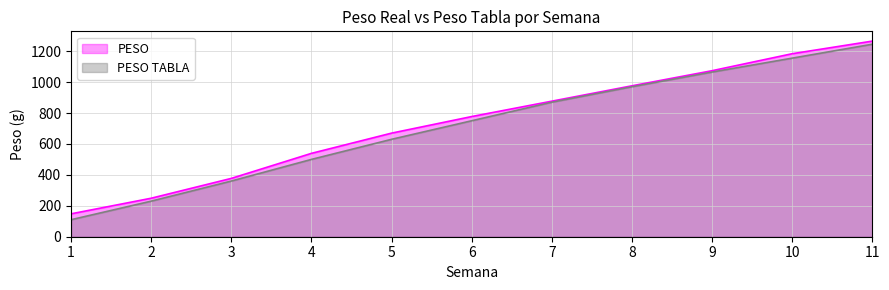

True or false: PESO and PESO TABLA cross at least once.

False